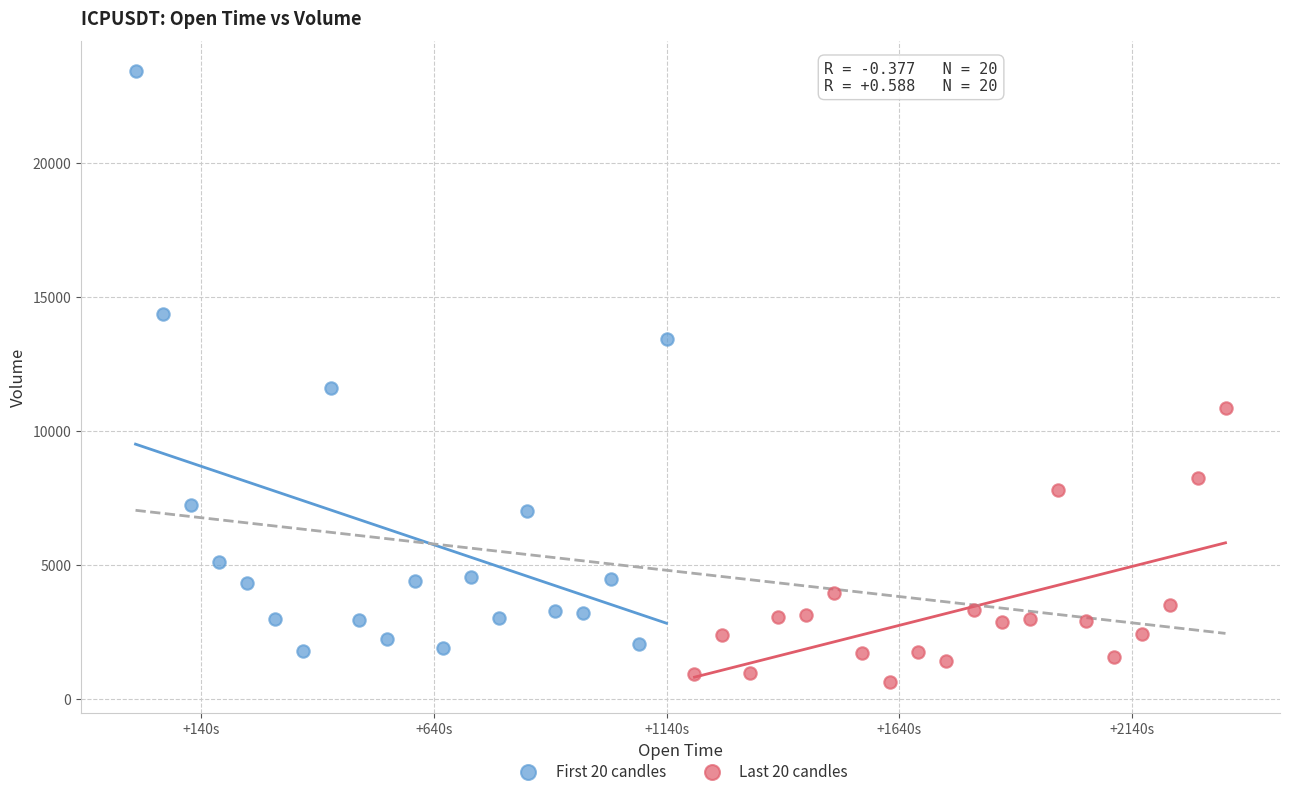

What are all the series names shown in the legend?

First 20 candles, Last 20 candles